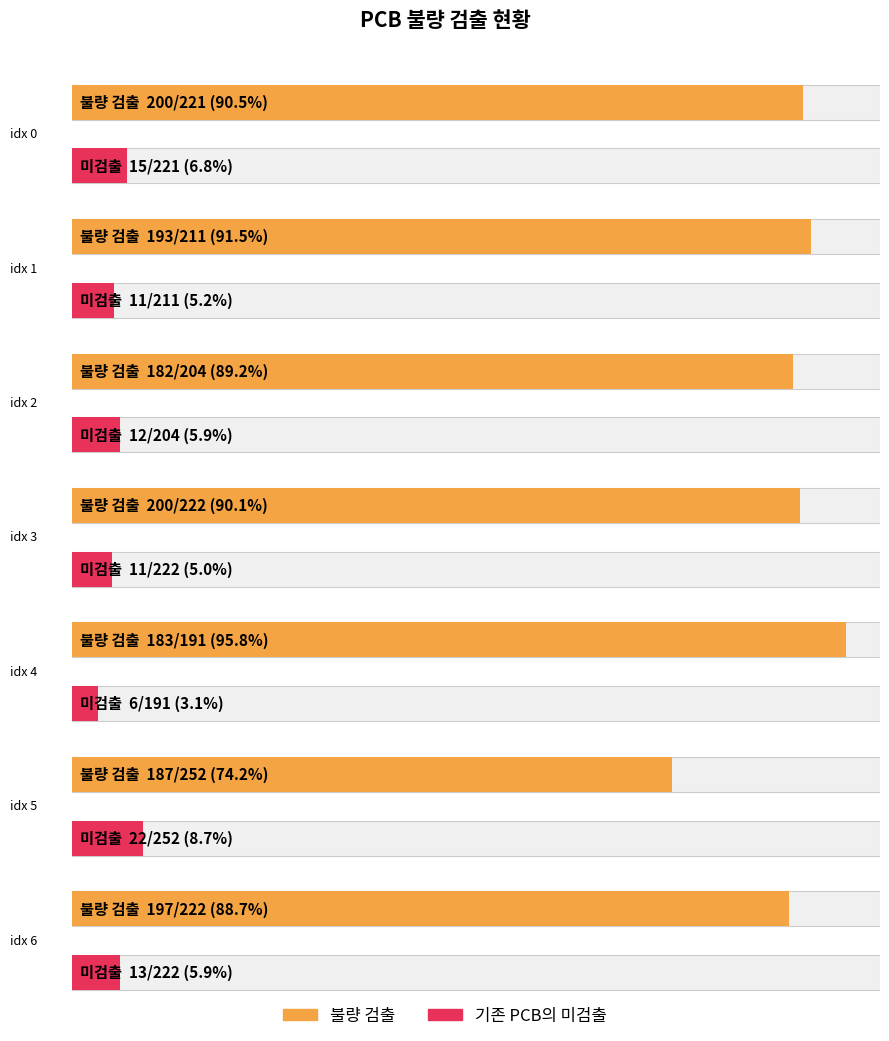

What is the minimum value for 기존 PCB의 미검출?

6